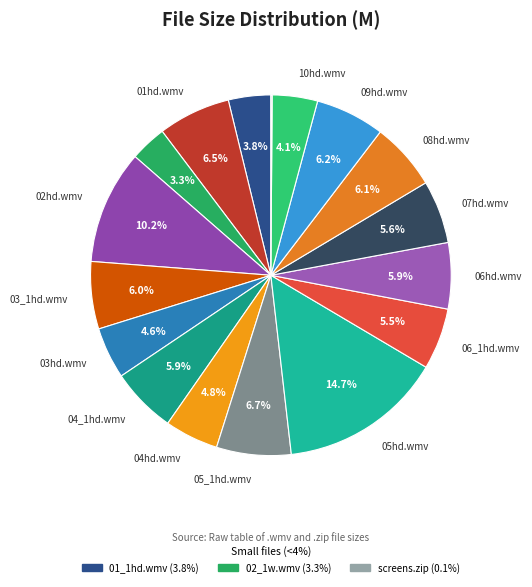

What is the largest slice in the pie chart?

05hd.wmv